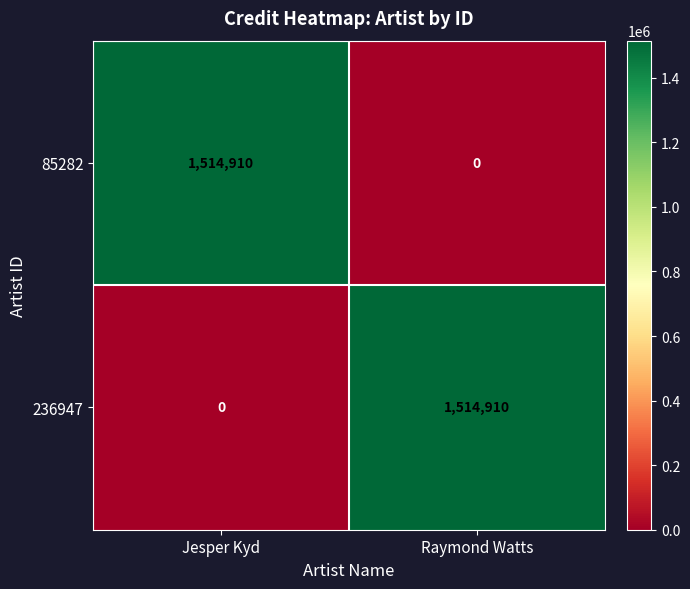

What is the sum of the 85282 values at Raymond Watts and Jesper Kyd?

1514910